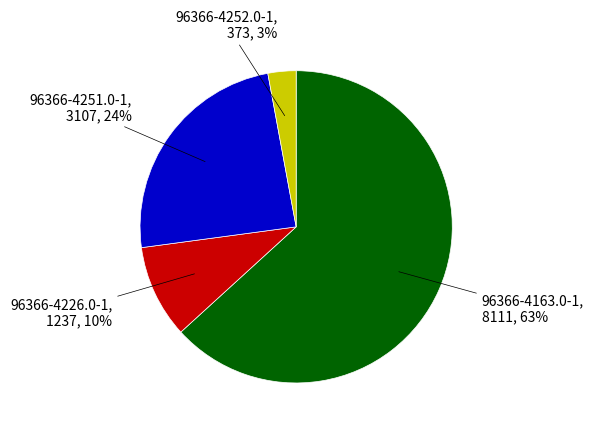

Is there any slice that represents more than half of the pie?

Yes